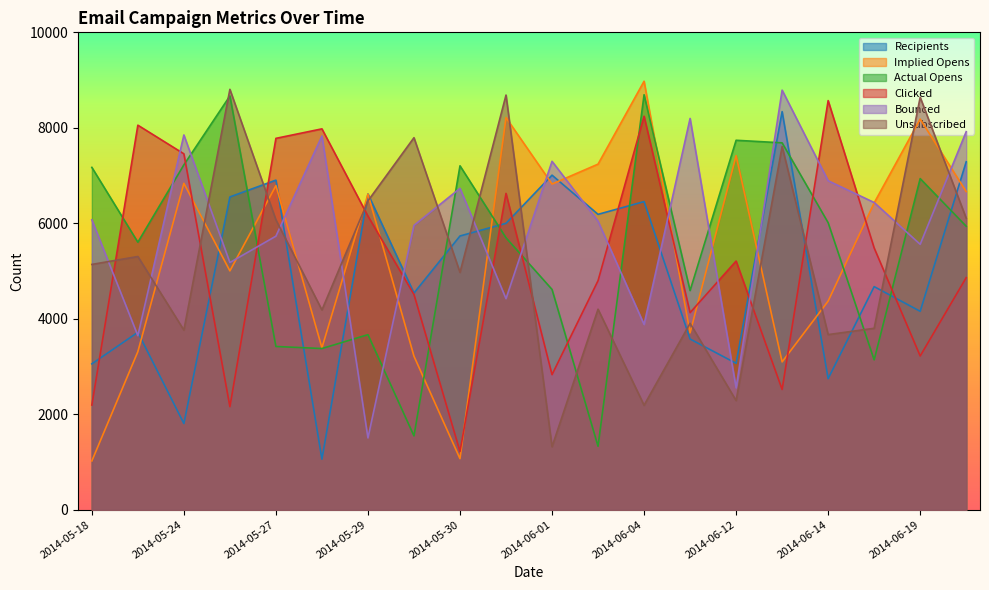

Which series has the largest total across all categories?

Bounced